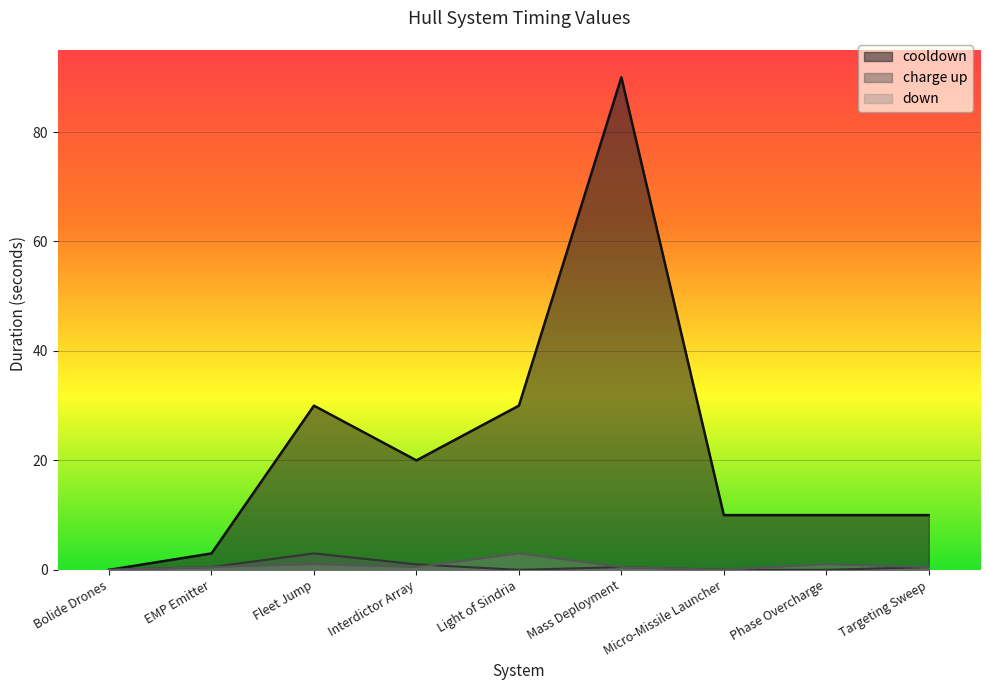

Rank the series by their maximum value, from highest to lowest.

cooldown, charge up, down